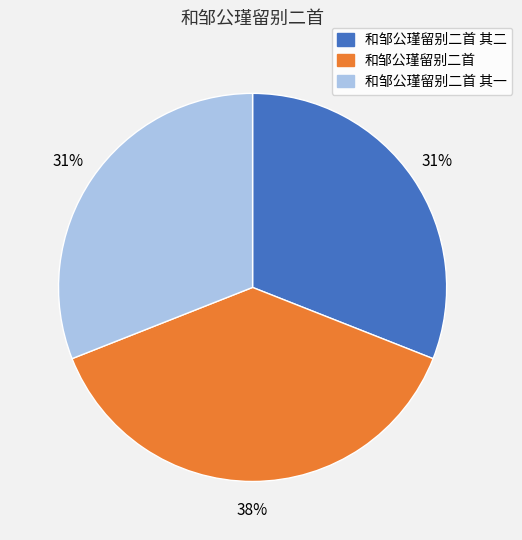

To the nearest percent, what is the difference between the largest and smallest slice percentages?

7%